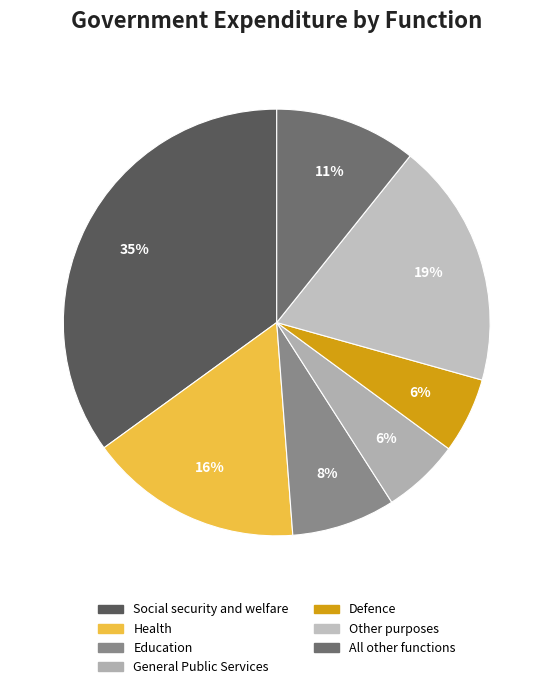

To the nearest percent, what is the average slice percentage?

14%